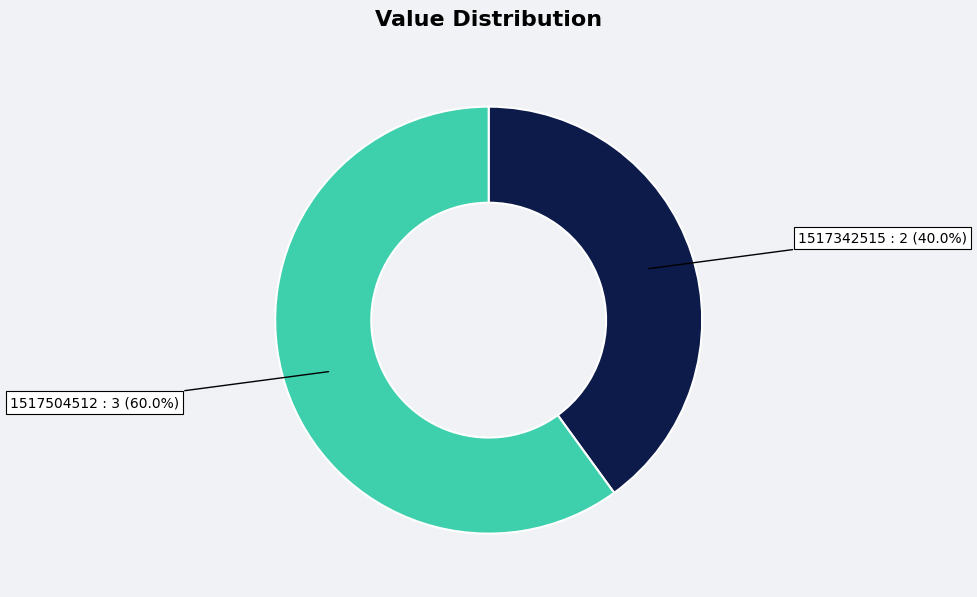

Does any single category account for the majority?

Yes